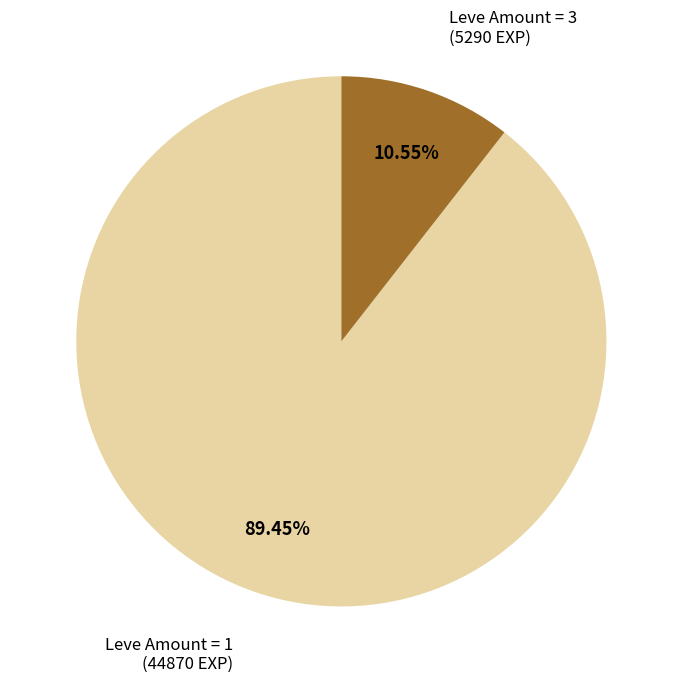

Rank the categories by value from highest to lowest.

Leve Amount = 1, Leve Amount = 3